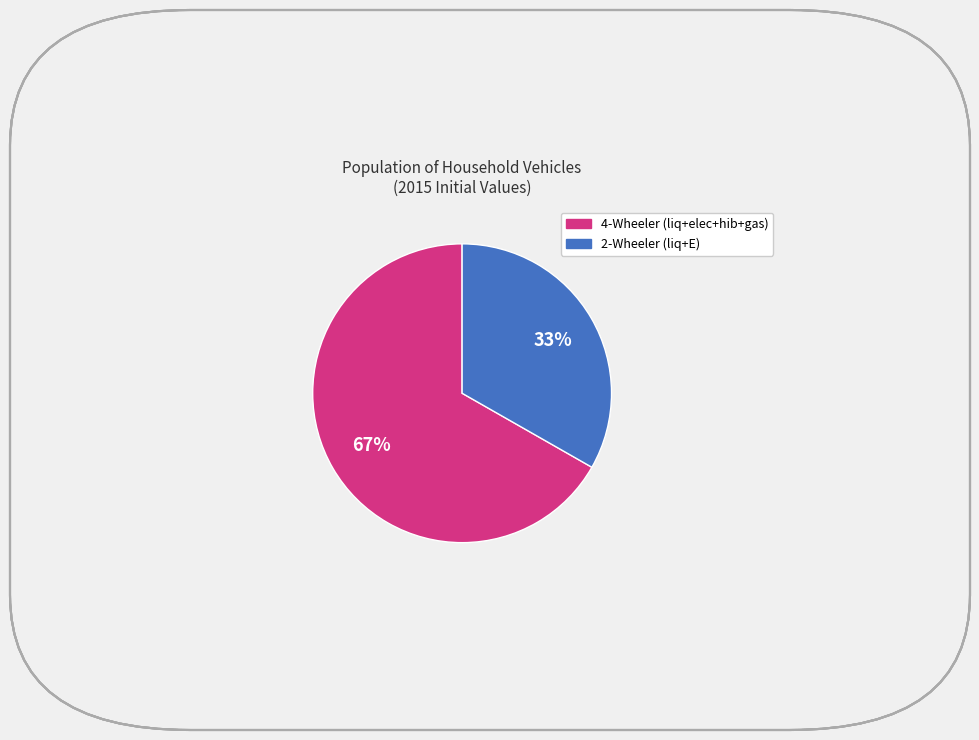

To the nearest percent, what is the difference between the largest and smallest slice percentages?

34%